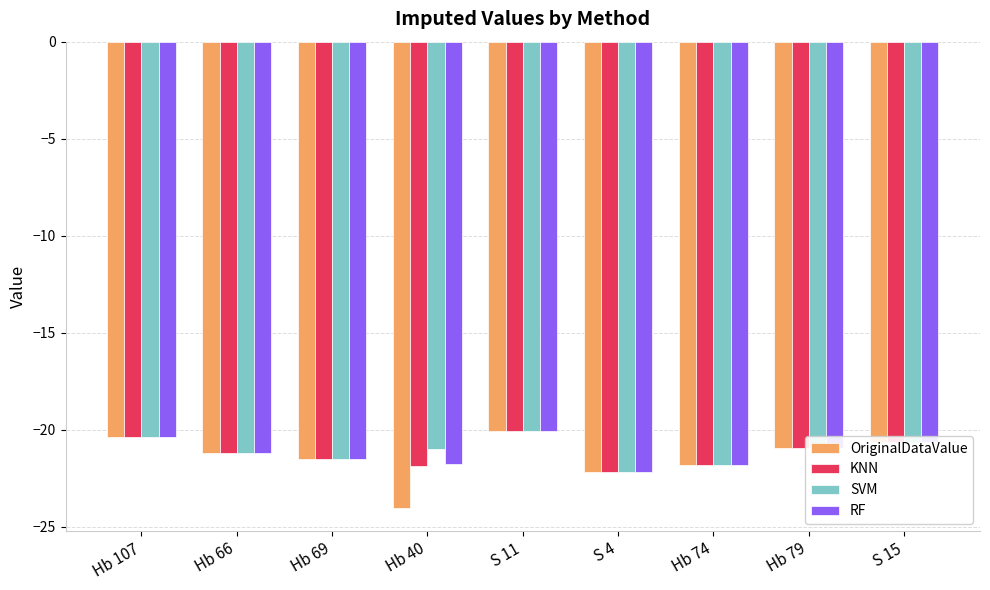

Read the SVM value at Hb 66.

-21.2